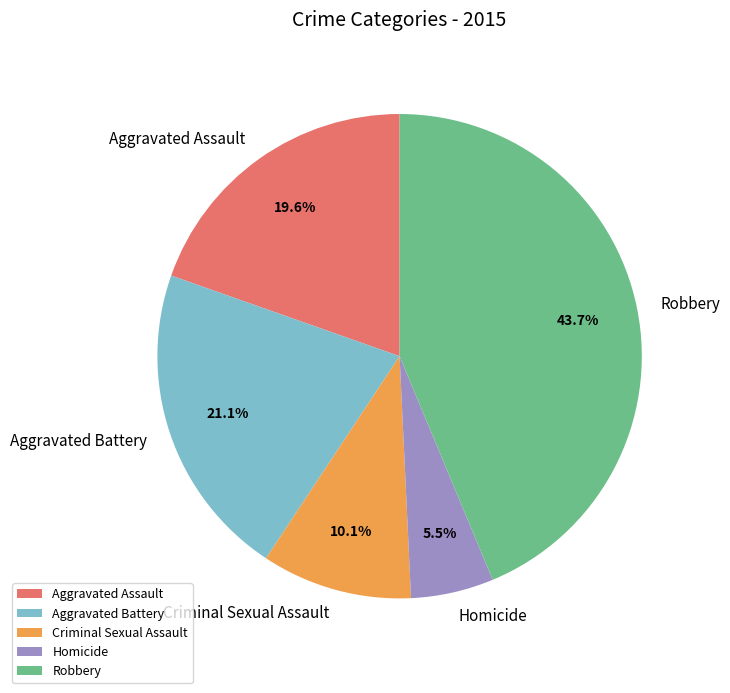

What is the smallest slice in the pie chart?

Homicide